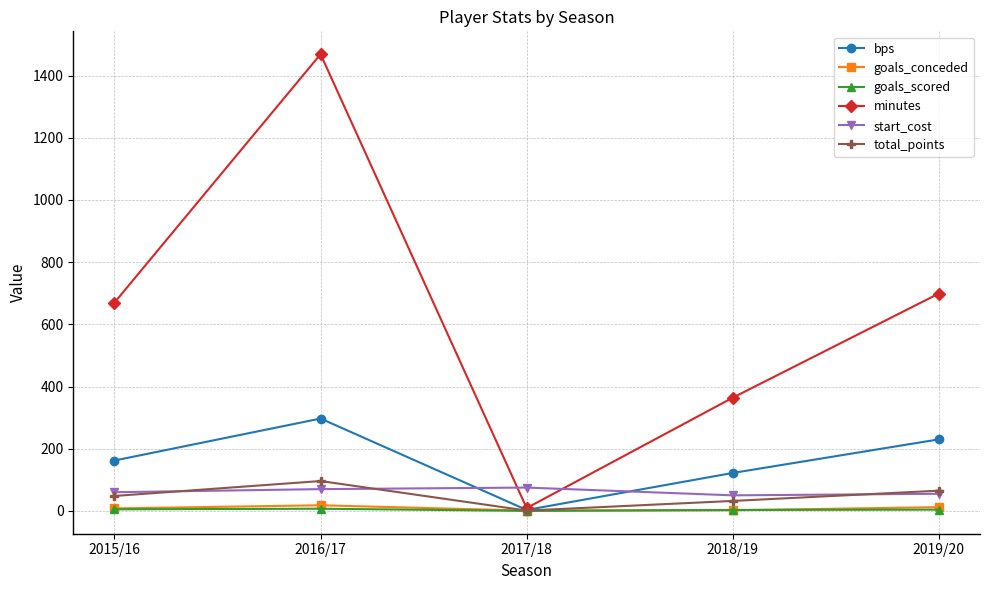

Is the value of minutes at 2019/20 greater than the value of total_points at 2018/19?

Yes